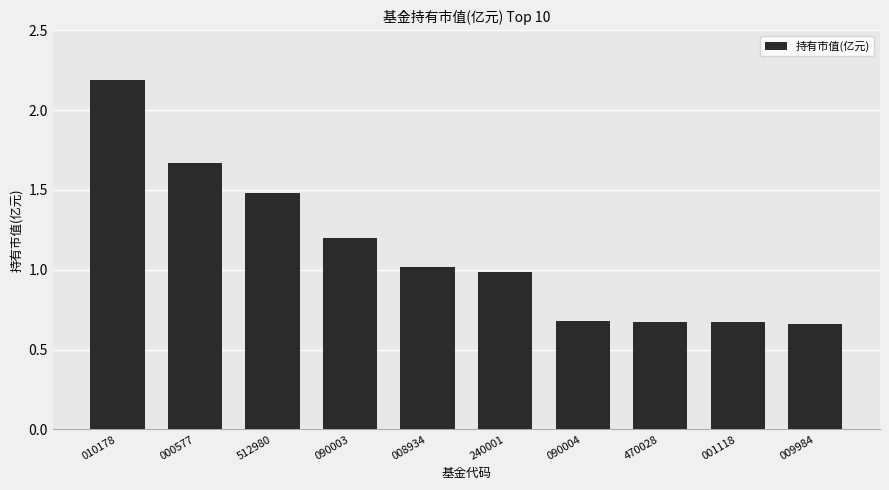

The value at 470028 is 1.1. True or false?

False